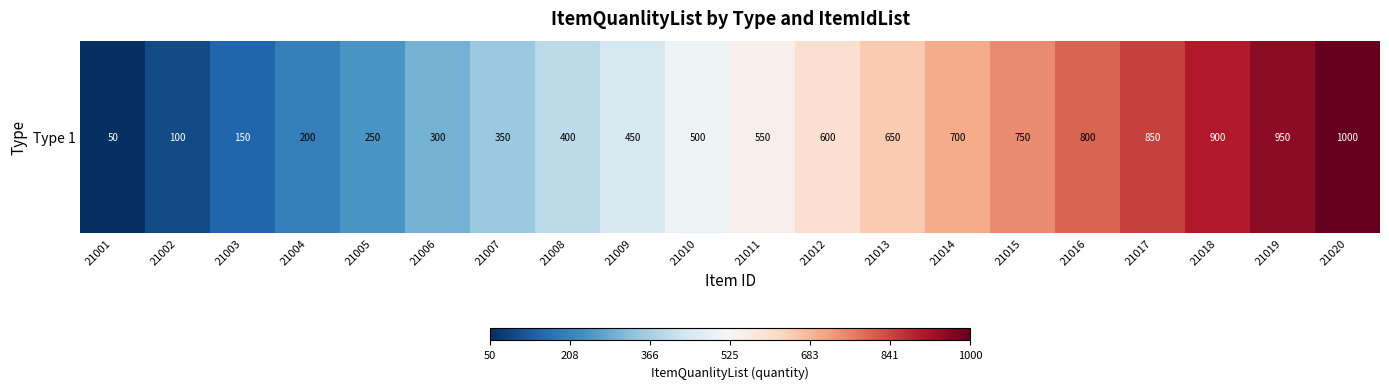

What is the change in value from 21011 to 21017?

+300